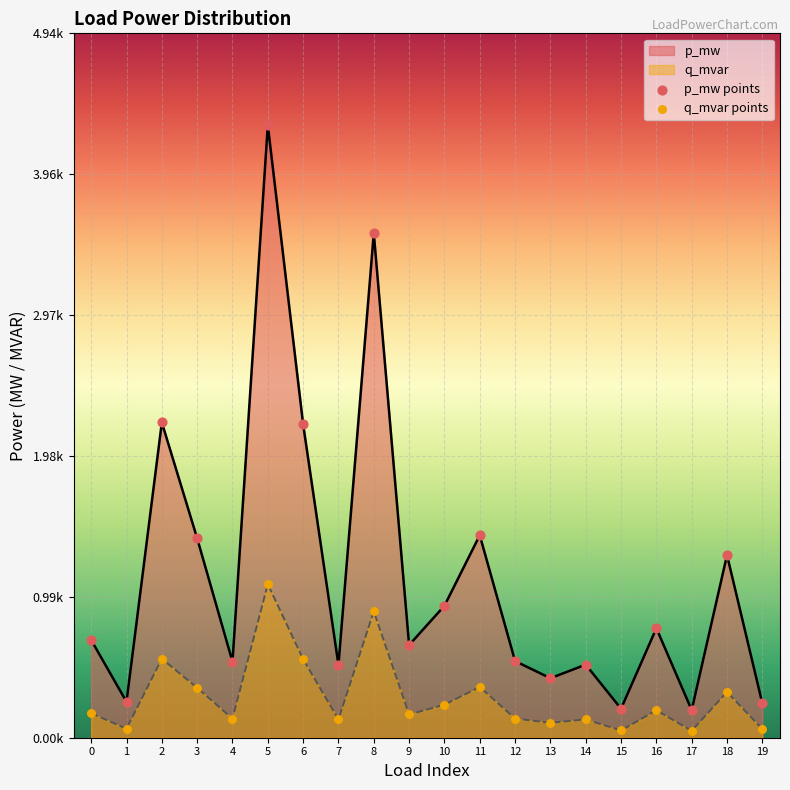

Which series has the widest spread of Y values?

p_mw_line